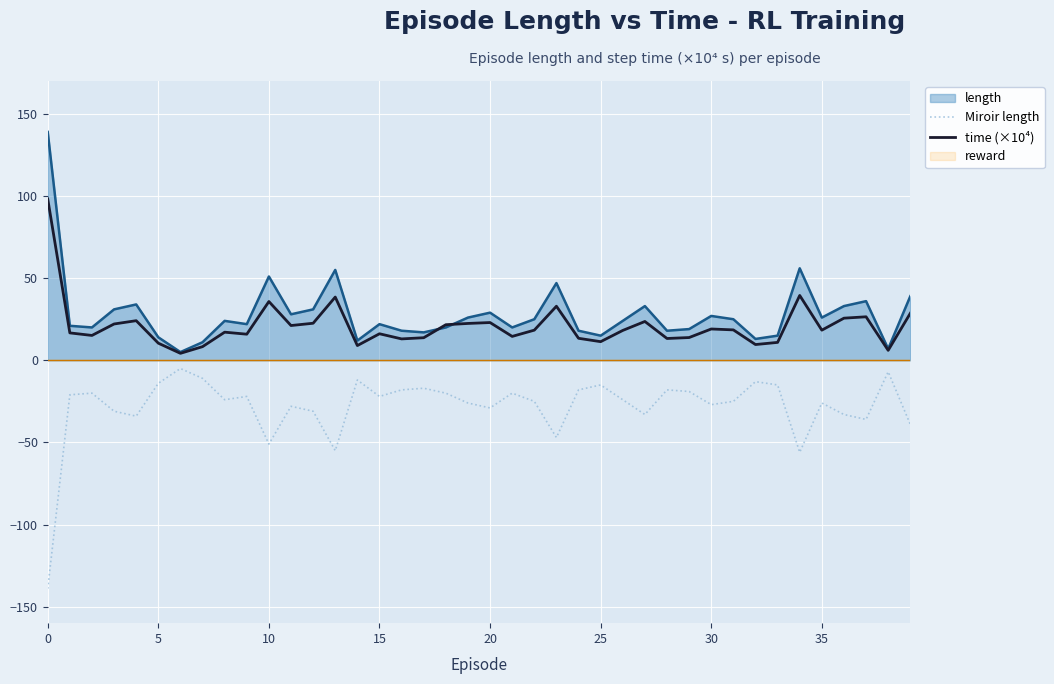

The Miroir length series shows -9.8 at 35. True or false?

False